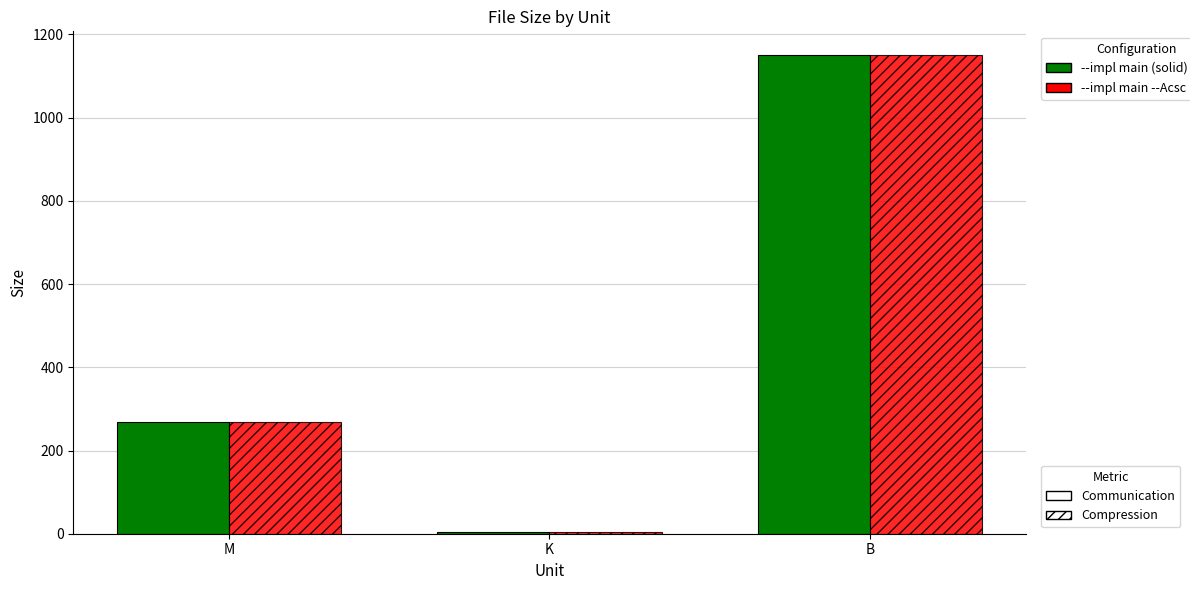

Are the bars grouped side by side (vs. stacked)?

Yes